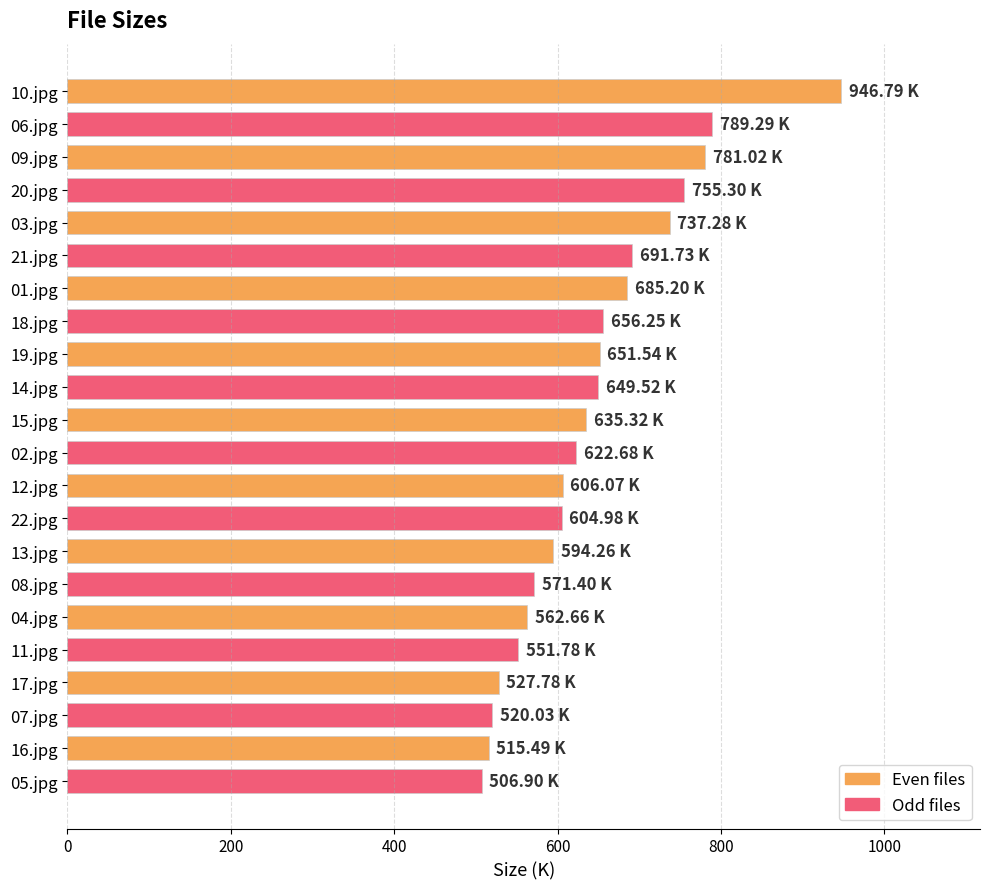

What is the difference between the maximum and minimum values?

439.9